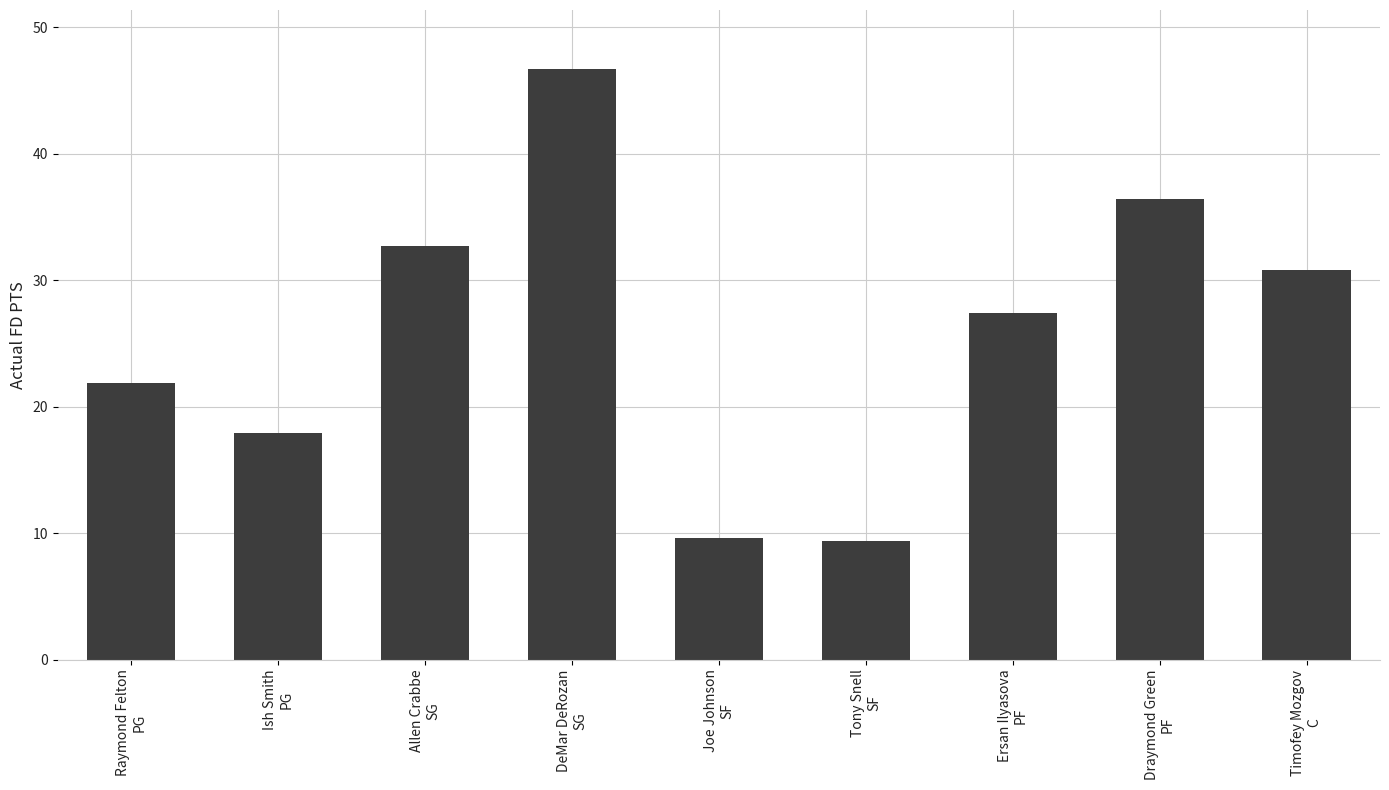

At which label is the value closest to 28?

Ersan Ilyasova
PF